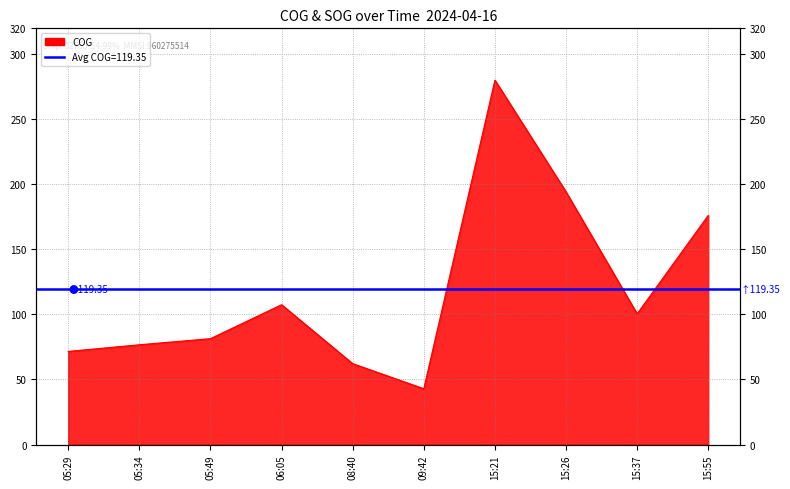

Reading left to right, transcribe all the data shown in this chart.

05:29=71.6	05:34=76.7	05:49=81.4	06:05=107.5	08:40=62.2	09:42=42.9	15:21=280.2	15:26=194.3	15:37=100.5	15:55=176.2